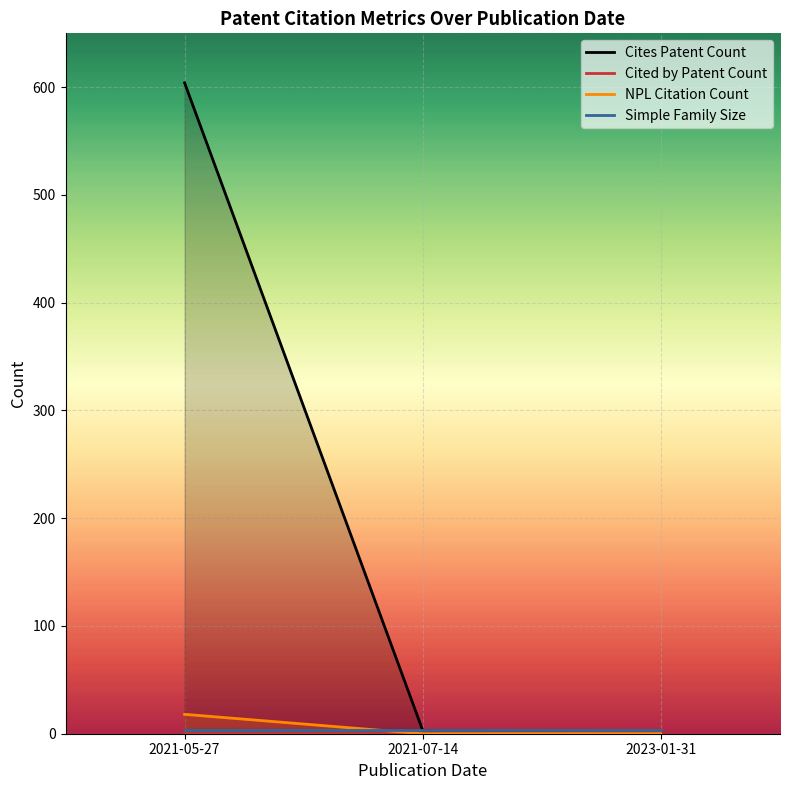

Between 2021-05-27 and 2021-07-14, which is larger?

2021-05-27